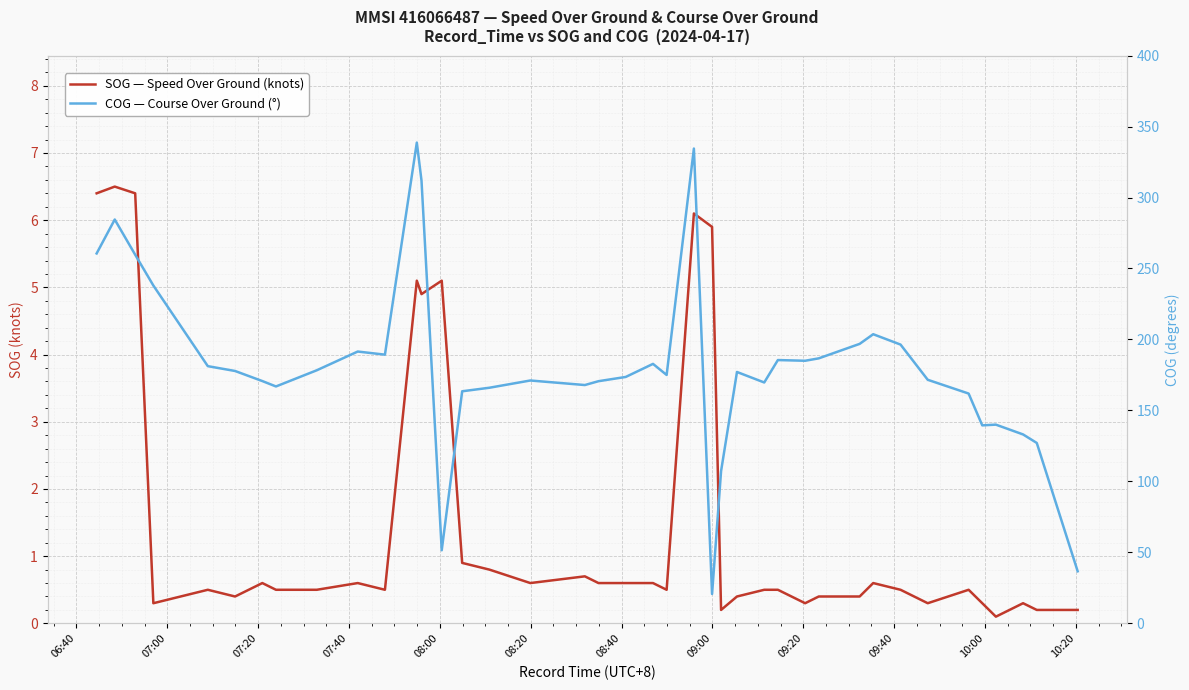

The value of SOG — Speed Over Ground (knots) at 34 is 0.3. True or false?

False